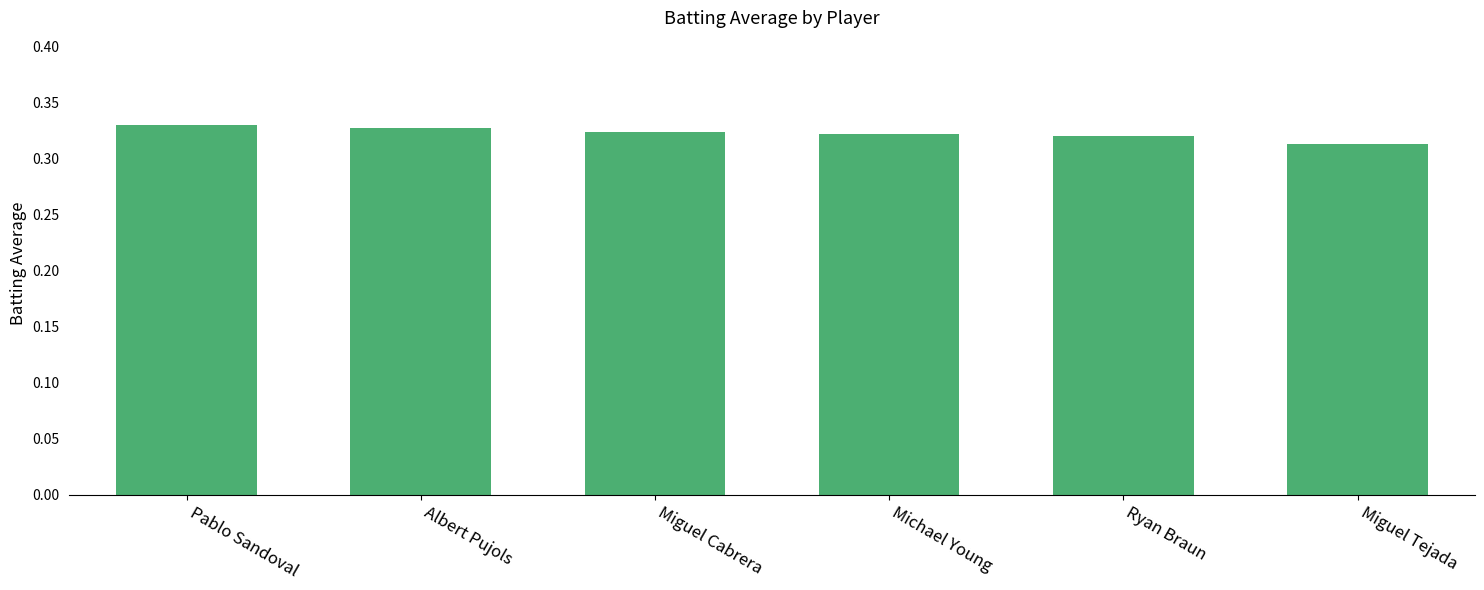

What is the sum of the values at Michael Young and Pablo Sandoval?

0.7